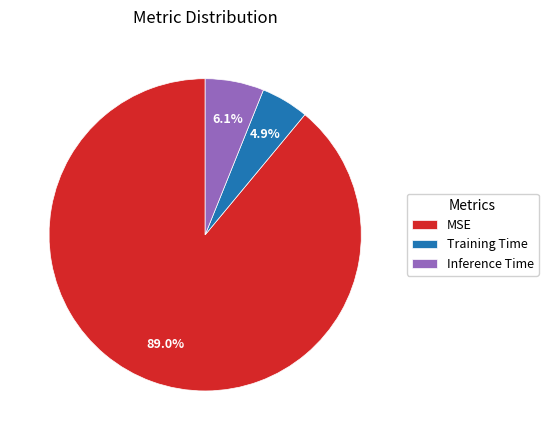

True or false: Inference Time accounts for 6% of the total.

True